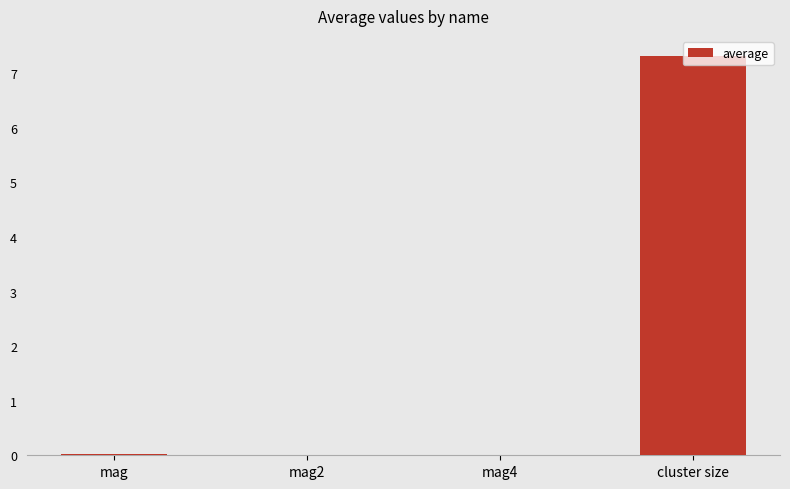

What is the sum of the values at cluster size and mag2?

7.3